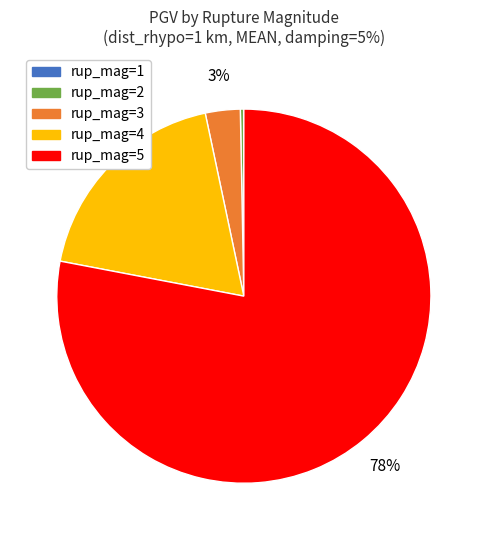

Does any single category account for the majority?

Yes